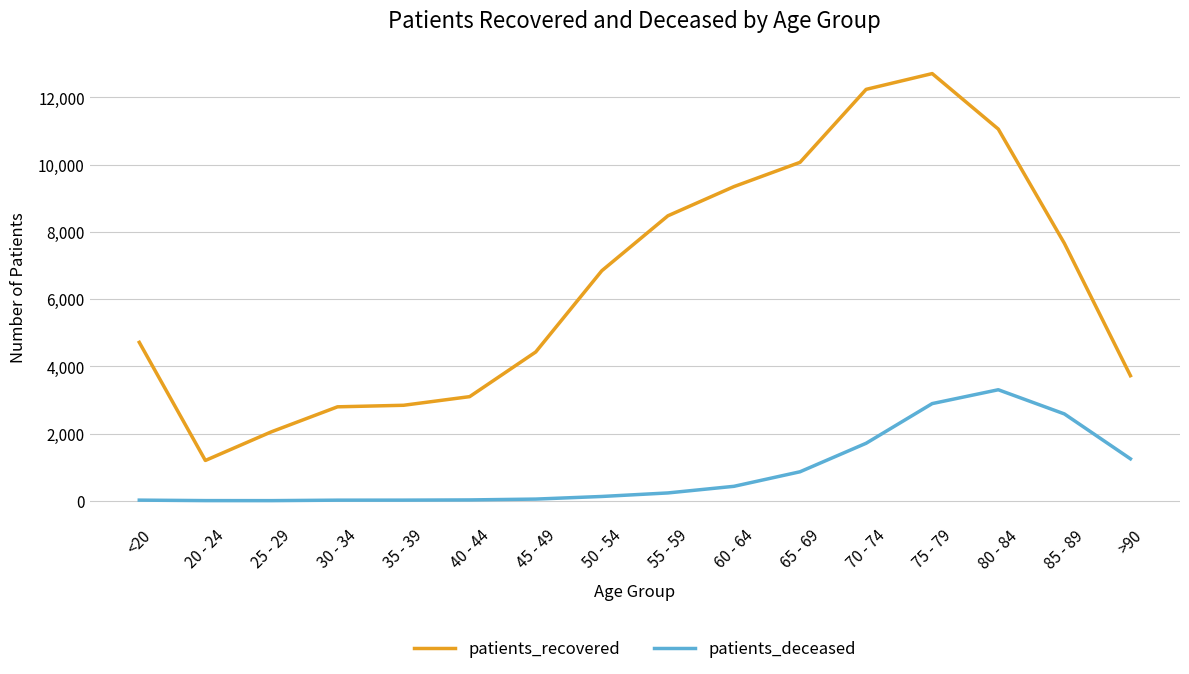

Does the chart have visible grid lines?

Yes